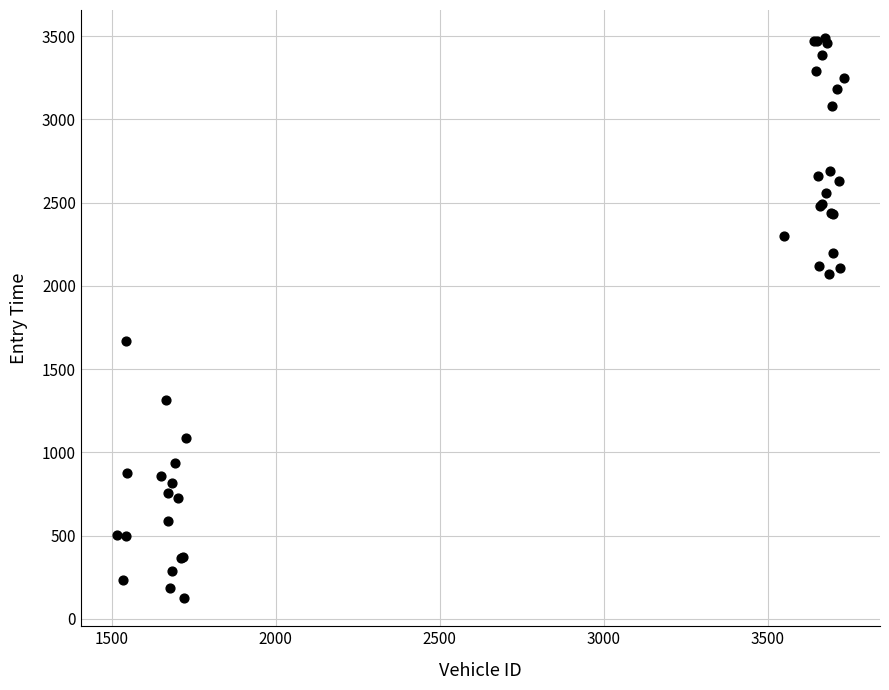

What Y value in the scatter plot is closest to 1806?

1668.9